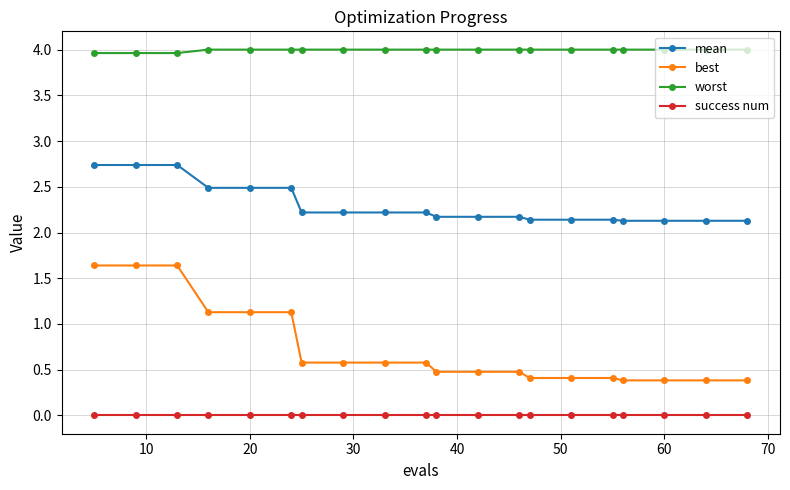

Which series has the largest total across all categories?

worst